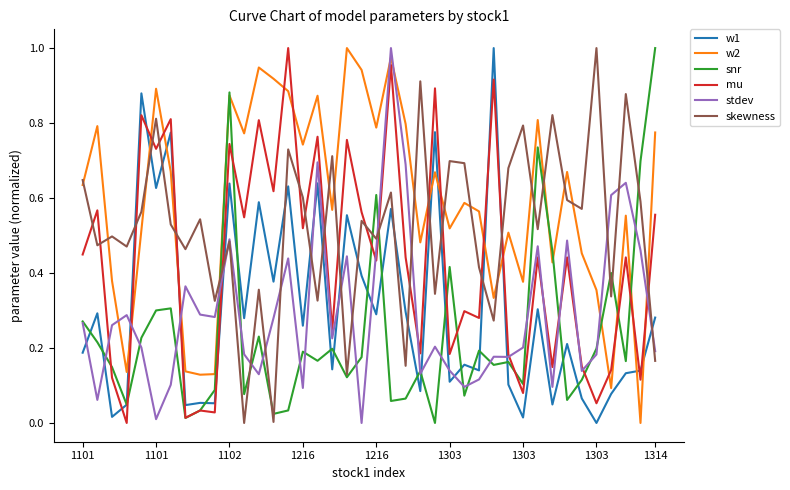

True or false: w2 and mu intersect in this chart.

True